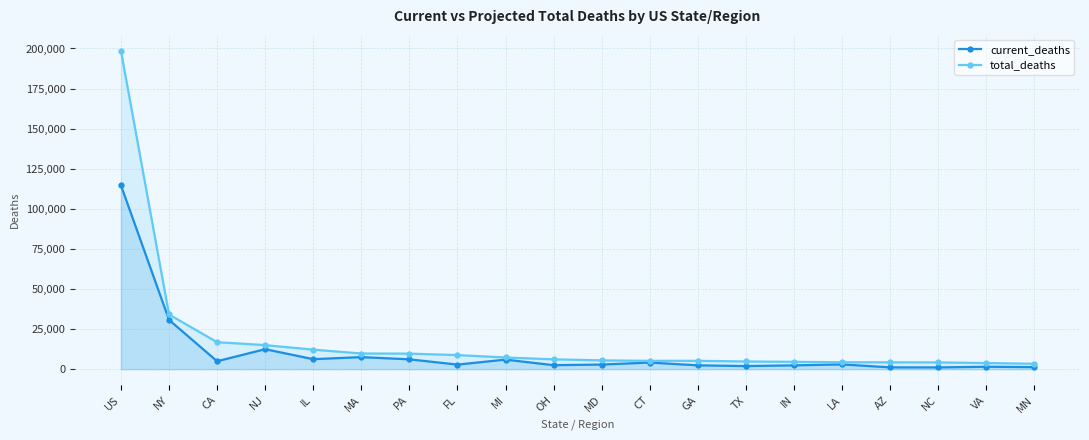

True or false: total_deaths and current_deaths cross at least once.

False